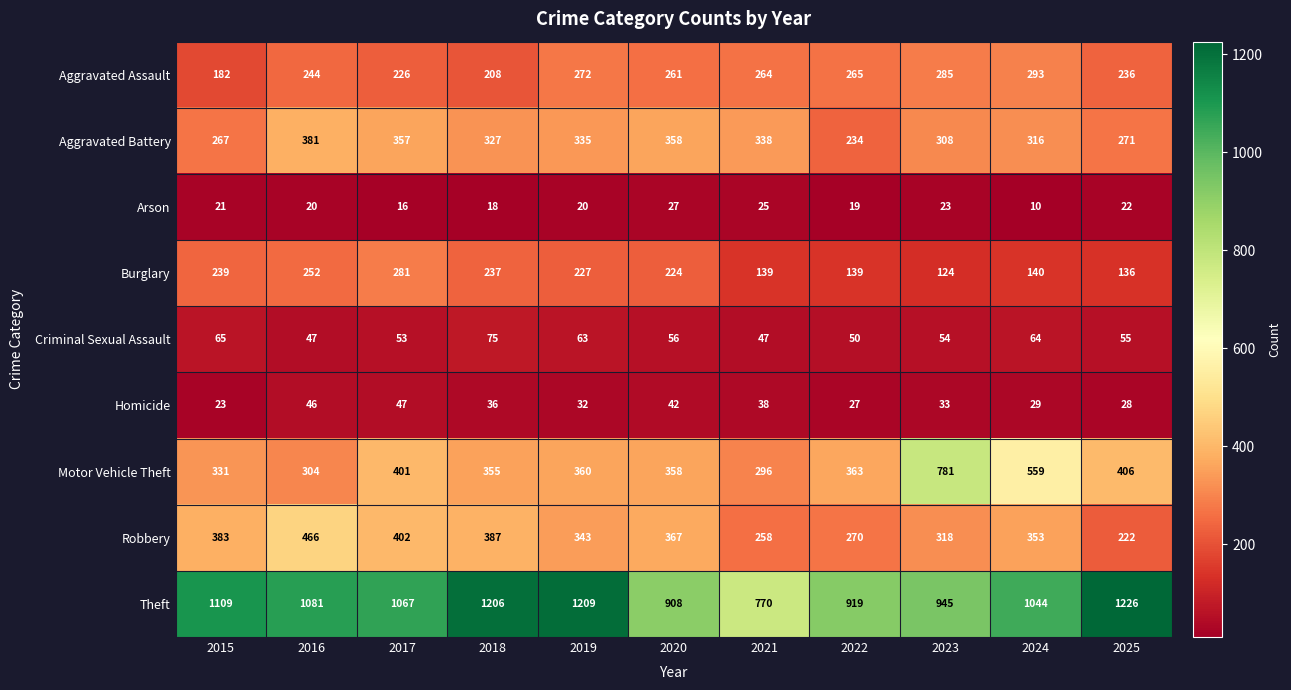

True or false: Aggravated Assault has a value of 275 at 2015.

False